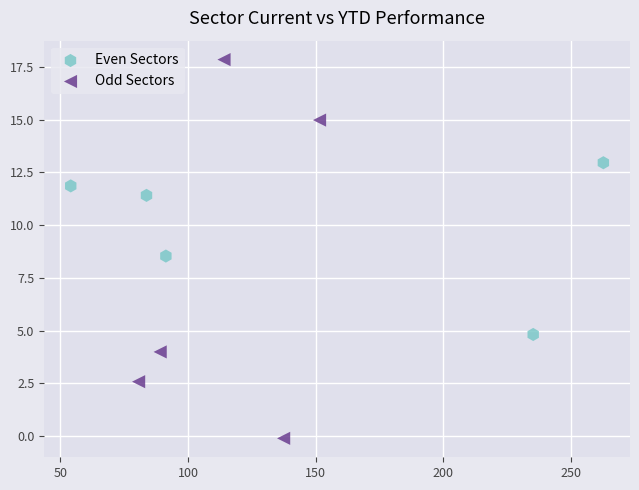

Which series has the widest spread of Y values?

Odd Sectors